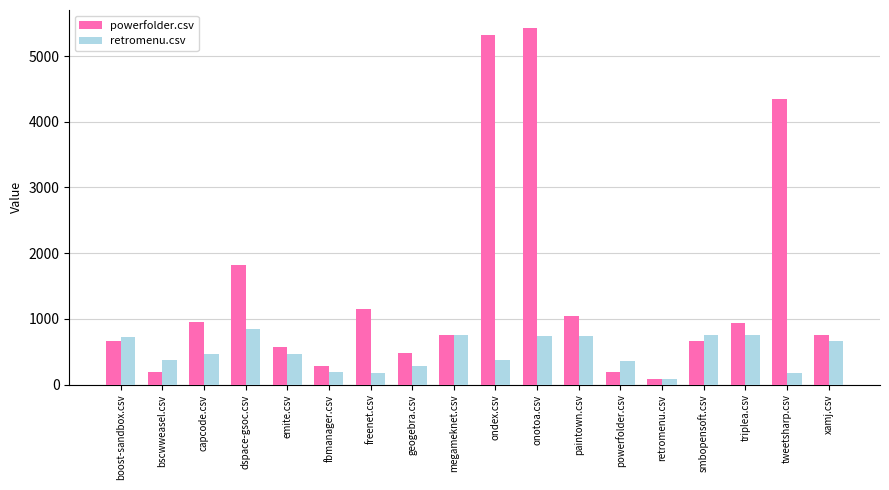

True or false: retromenu.csv has a value of 174.0 at tweetsharp.csv.

True